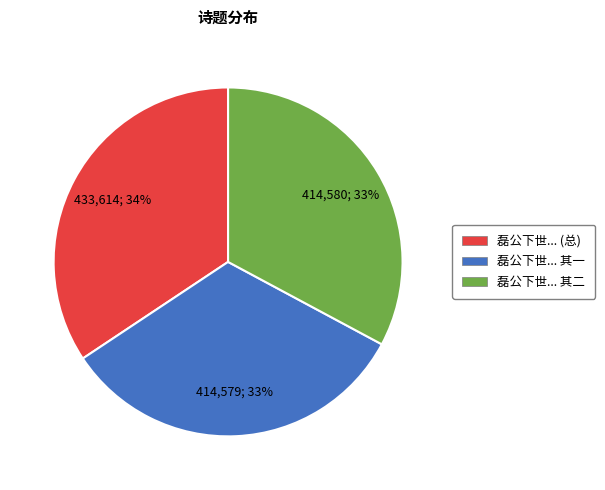

To the nearest percent, what is the average slice percentage?

33%